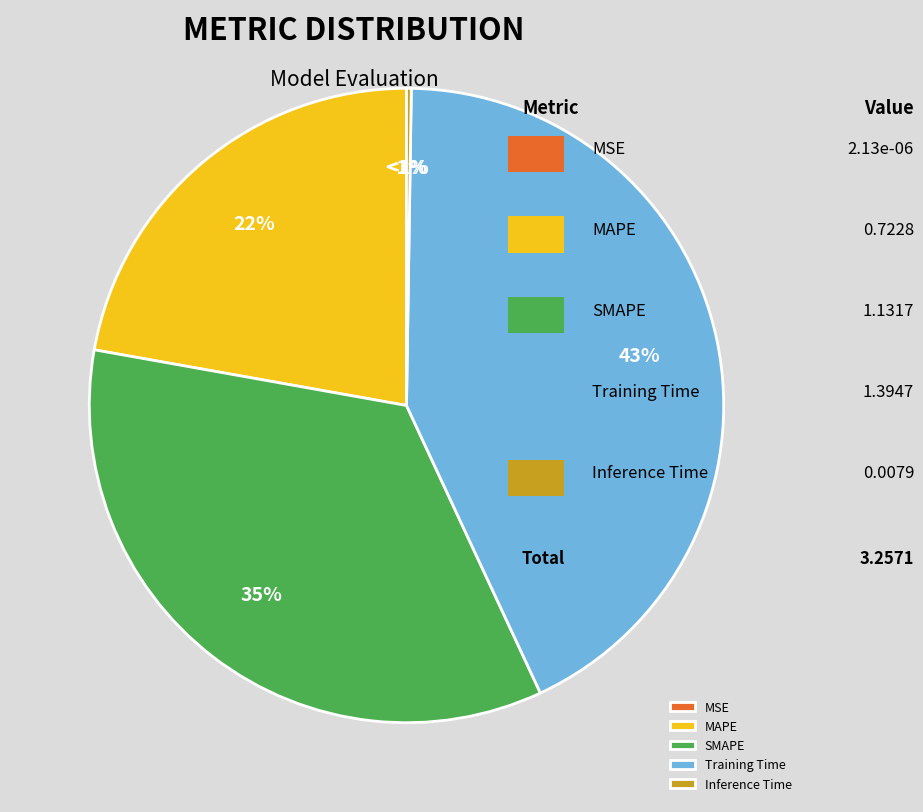

Rank the categories by value from highest to lowest.

Training Time, SMAPE, MAPE, Inference Time, MSE